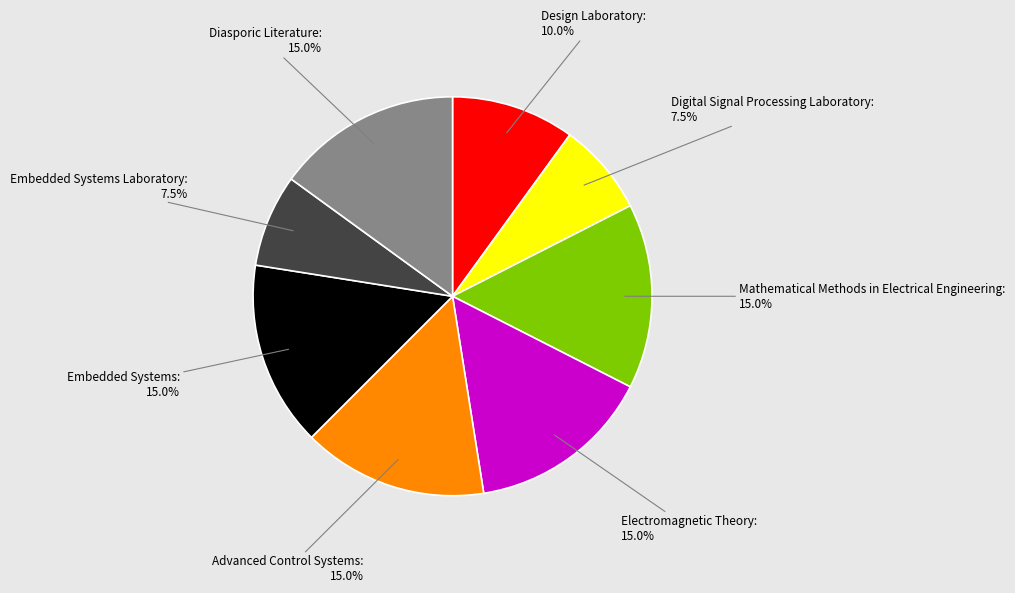

Between Embedded Systems Laboratory and Electromagnetic Theory, which is larger?

Electromagnetic Theory